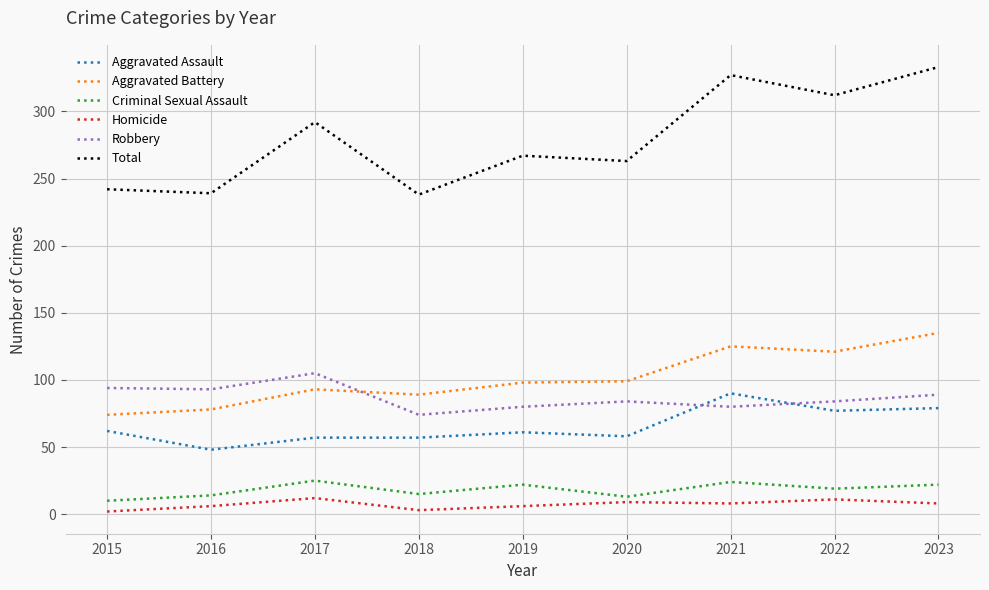

What is the sum of all Aggravated Battery values?

912